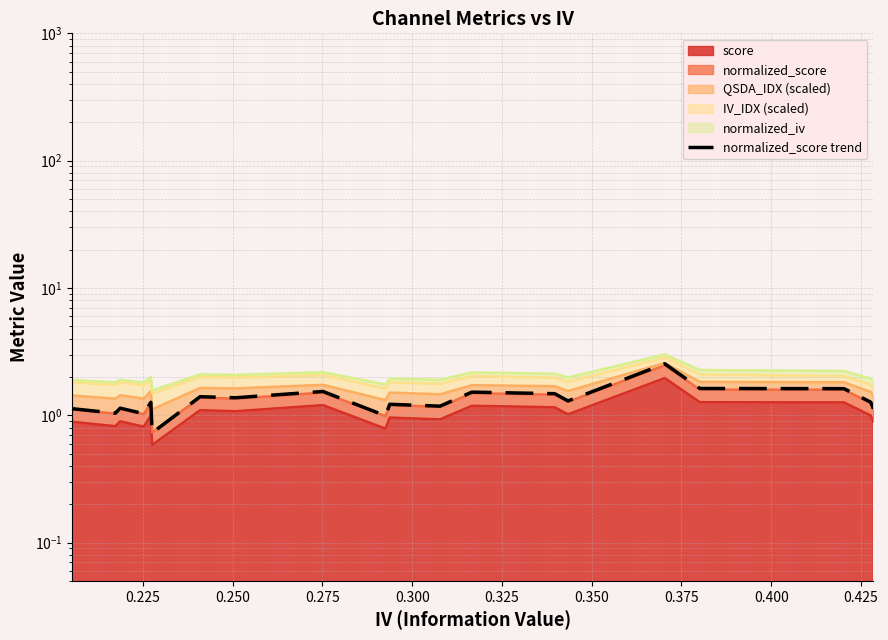

What is the difference between the second highest and second lowest values?

0.6